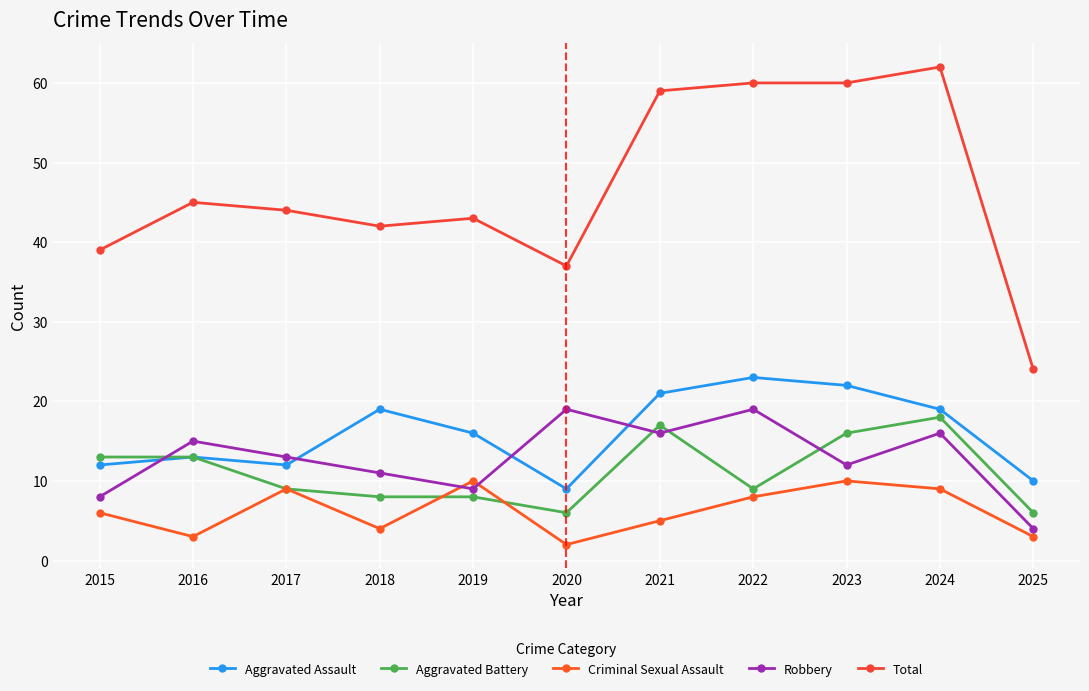

What is the sum of the Aggravated Battery values at 2025 and 2019?

14